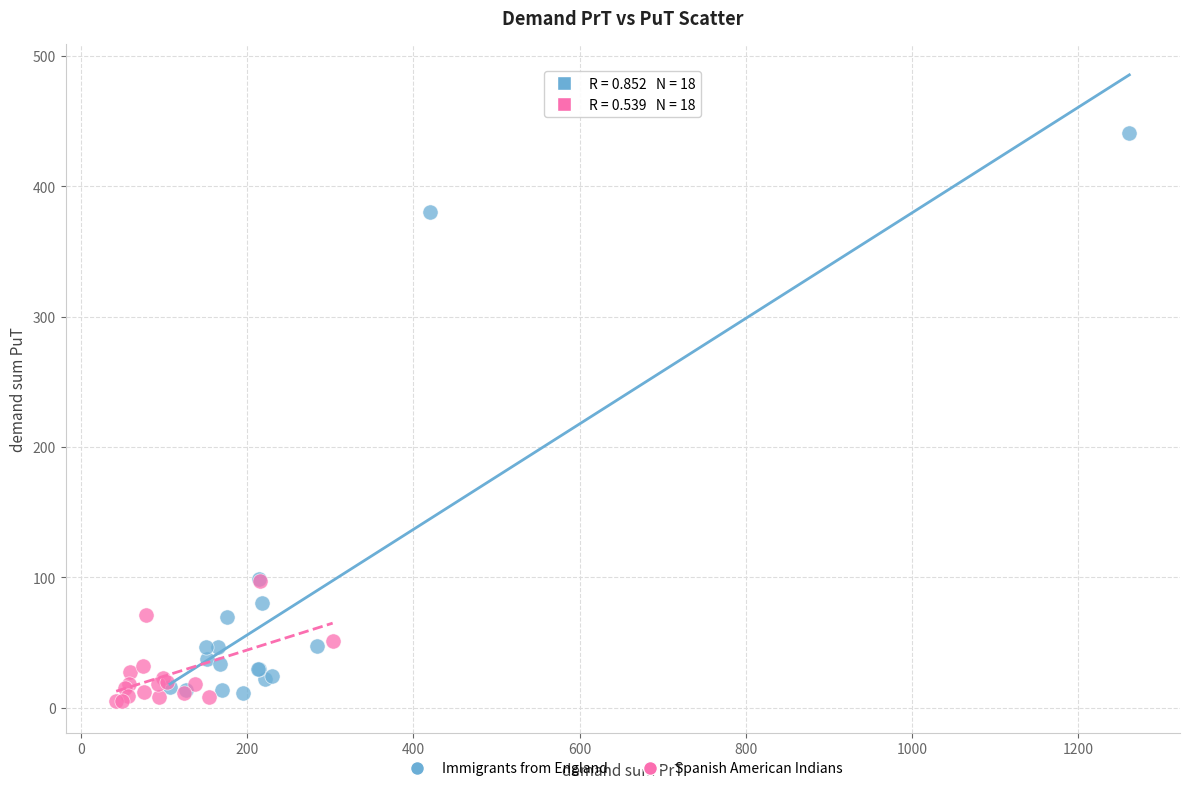

Which series has the widest spread of Y values?

Immigrants from England